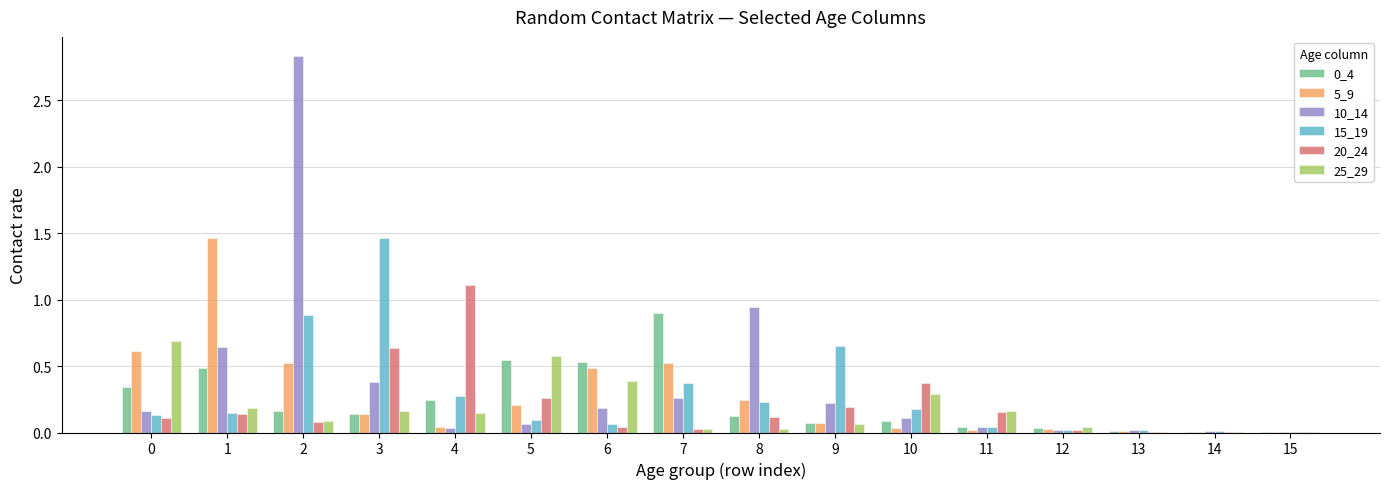

Is the value of 25_29 at 3 greater than the value of 5_9 at 4?

Yes